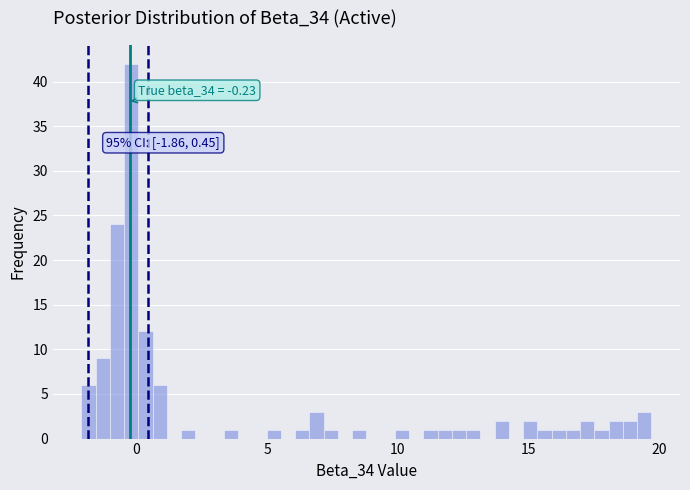

Read against the x-axis, roughly where is the centre of the tallest bar?

0.0